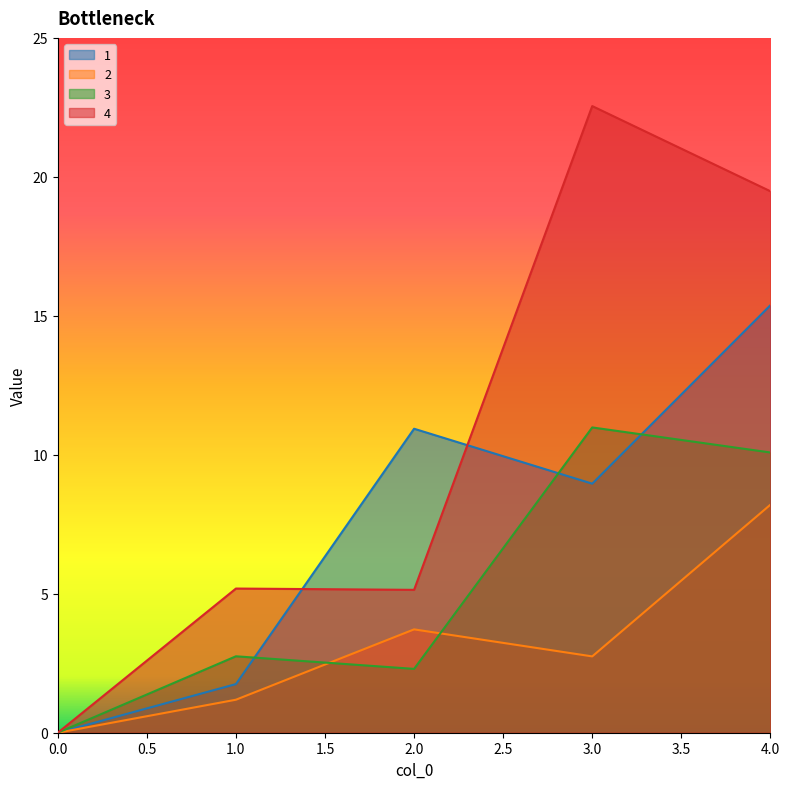

True or false: 2 and 3 cross at least once.

True